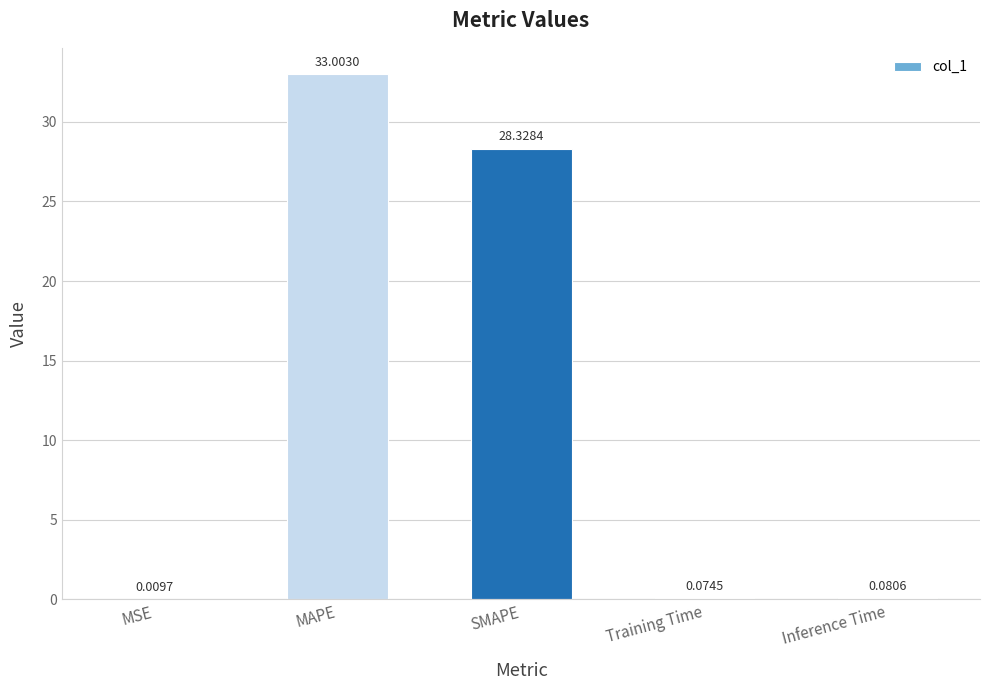

At which label is the value closest to 16?

SMAPE